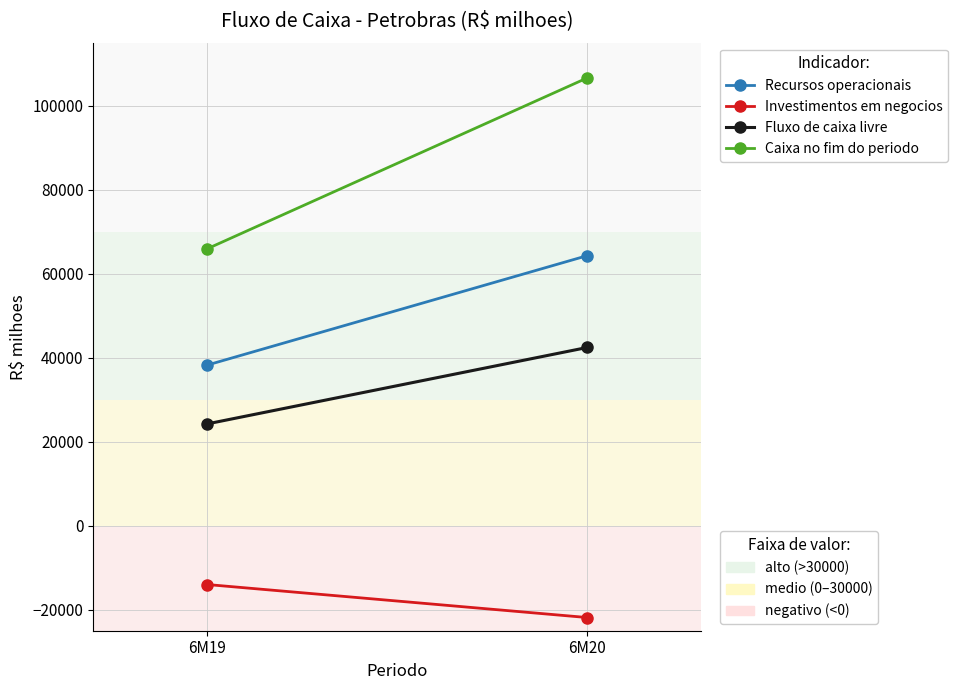

Reading left to right, extract all data points from this chart.

Recursos operacionais: 6M19=38249	6M20=64301
Investimentos em negocios: 6M19=-14005	6M20=-21862
Fluxo de caixa livre: 6M19=24244	6M20=42439
Caixa no fim do periodo: 6M19=65937	6M20=106619